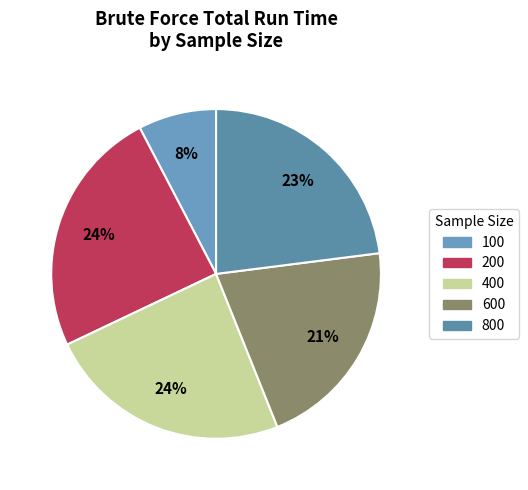

Which slice is the smallest?

100